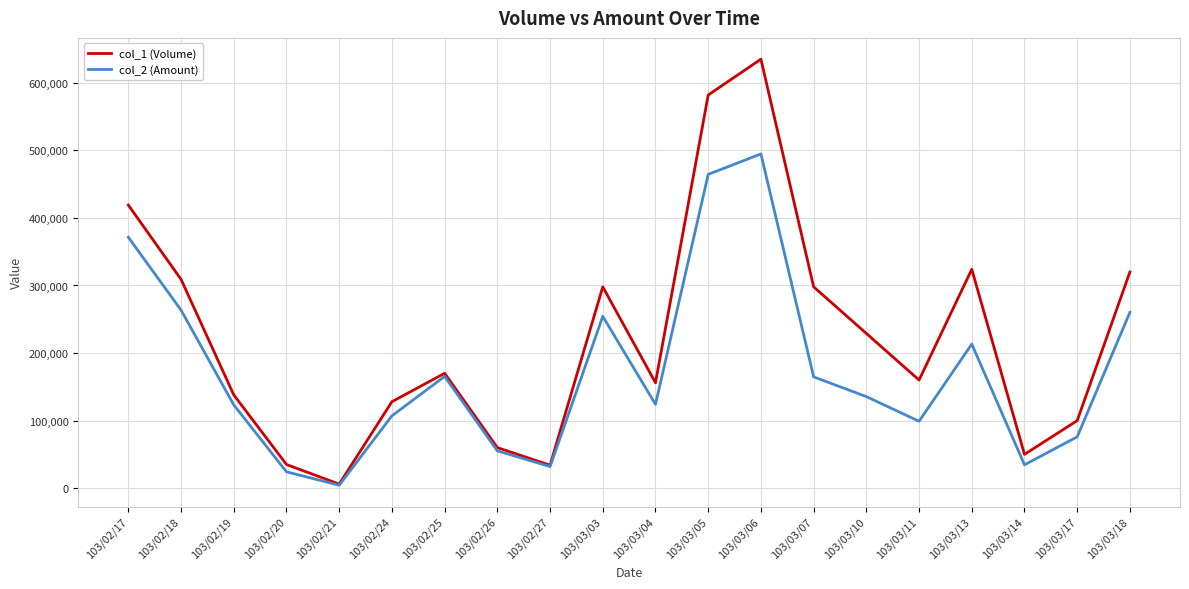

The value of col_1 (Volume) at 103/02/24 is 217403. True or false?

False